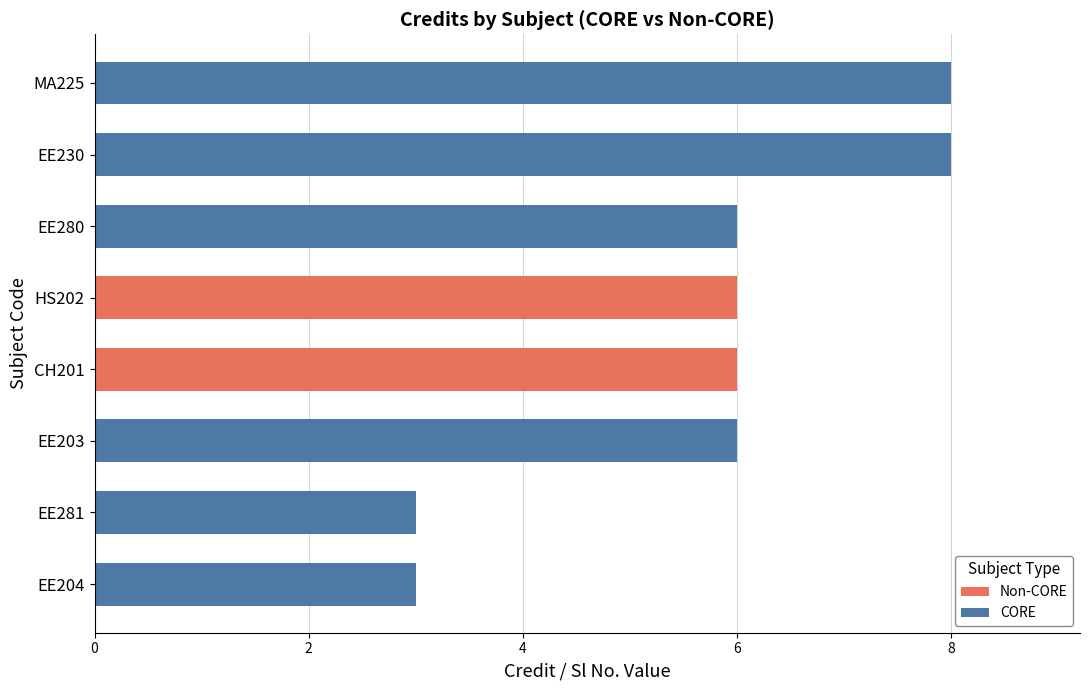

What is the smallest value displayed?

3